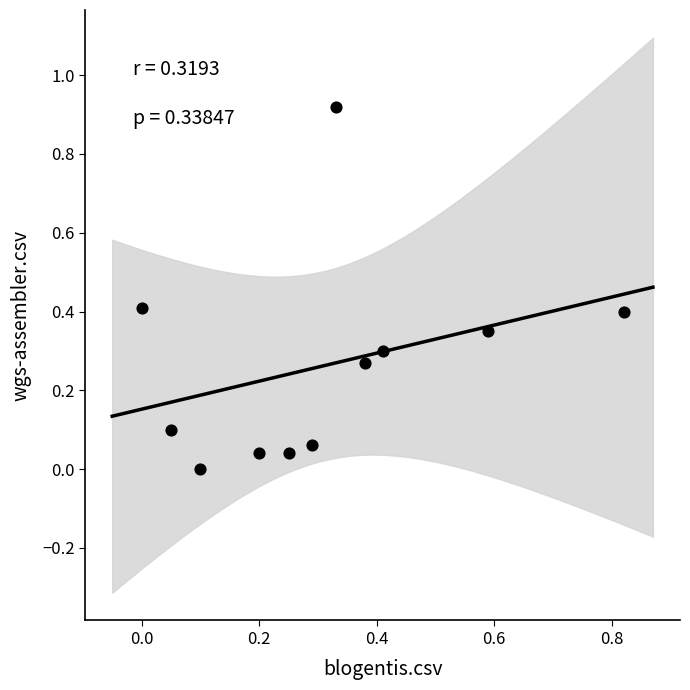

What is the range of X values (max minus min)?

0.8